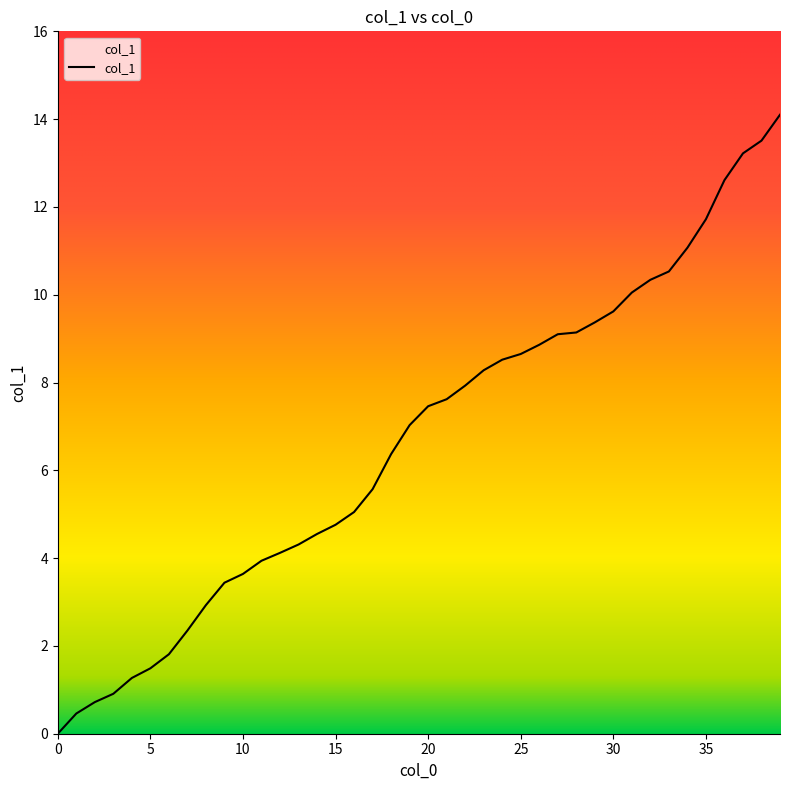

What is the maximum value shown in the chart?

14.1